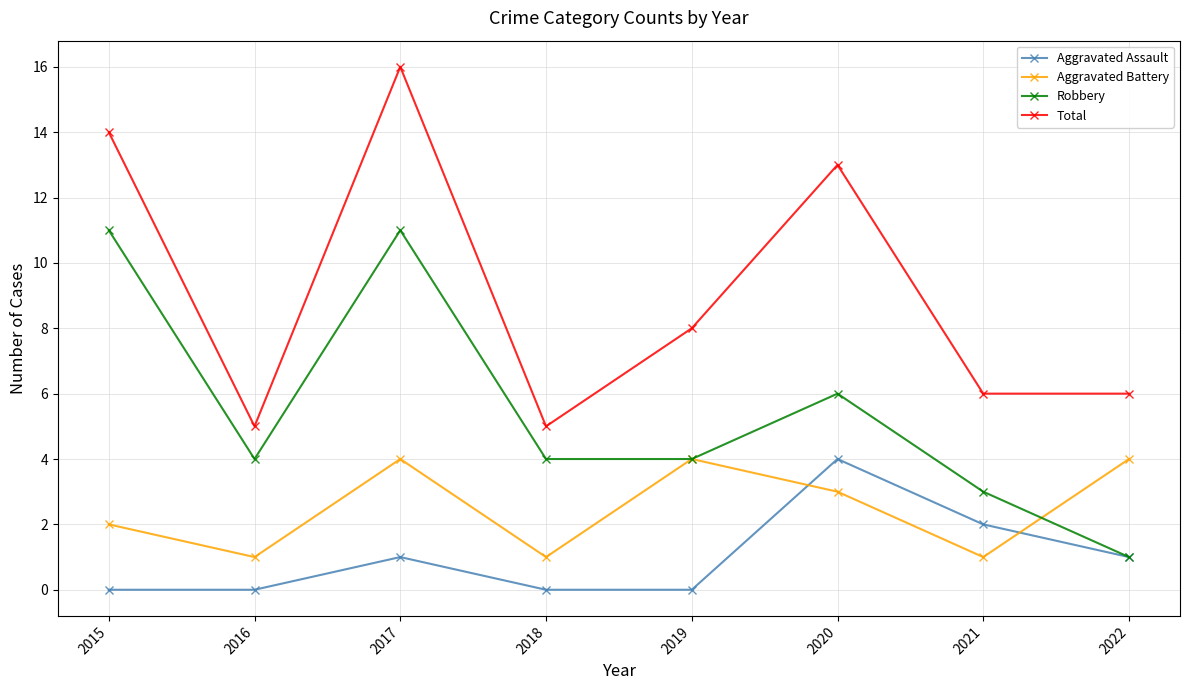

At which category does the chart reach its peak across all series?

2017